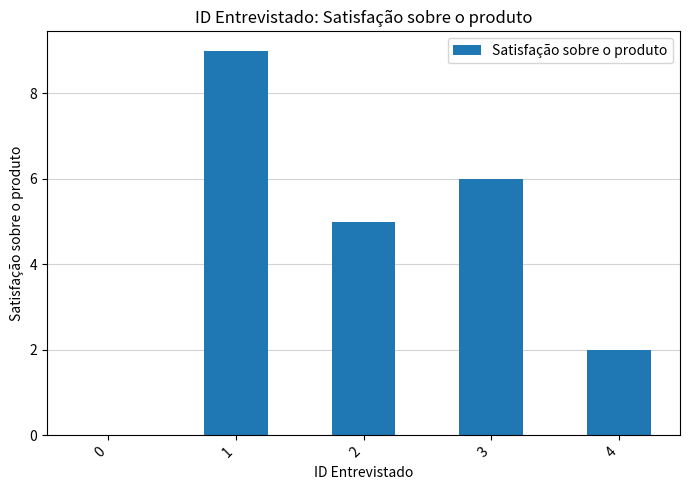

Reading left to right, extract all data points from this chart.

0	9	5	6	2